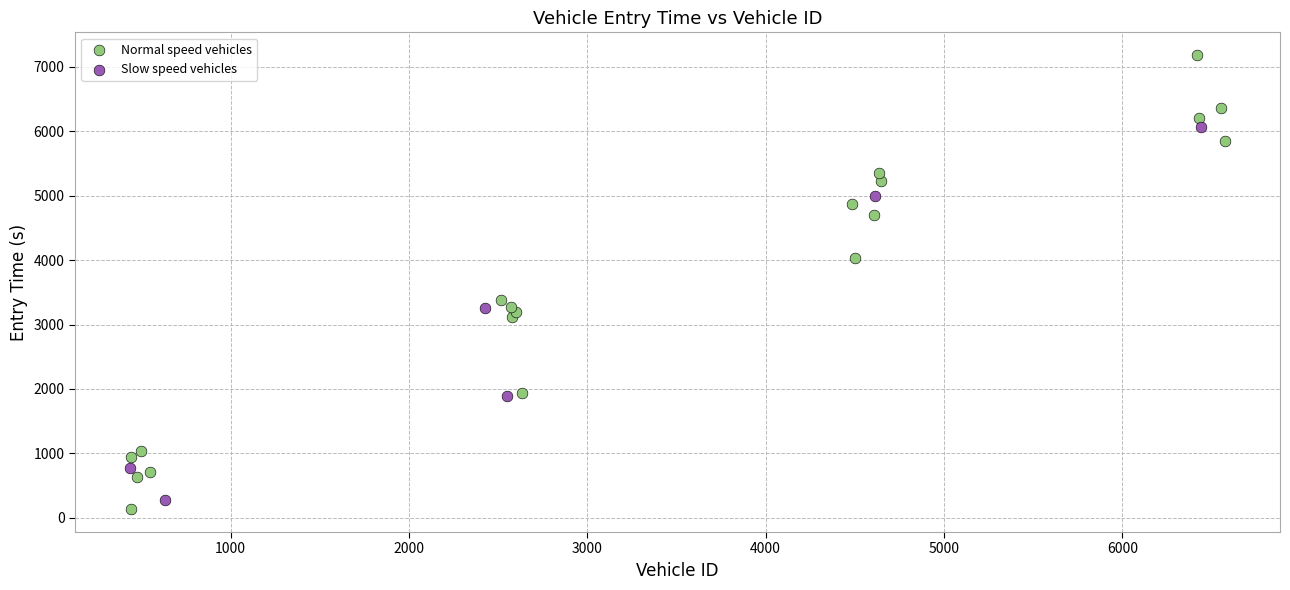

Which series reaches the maximum Y coordinate?

Normal speed vehicles